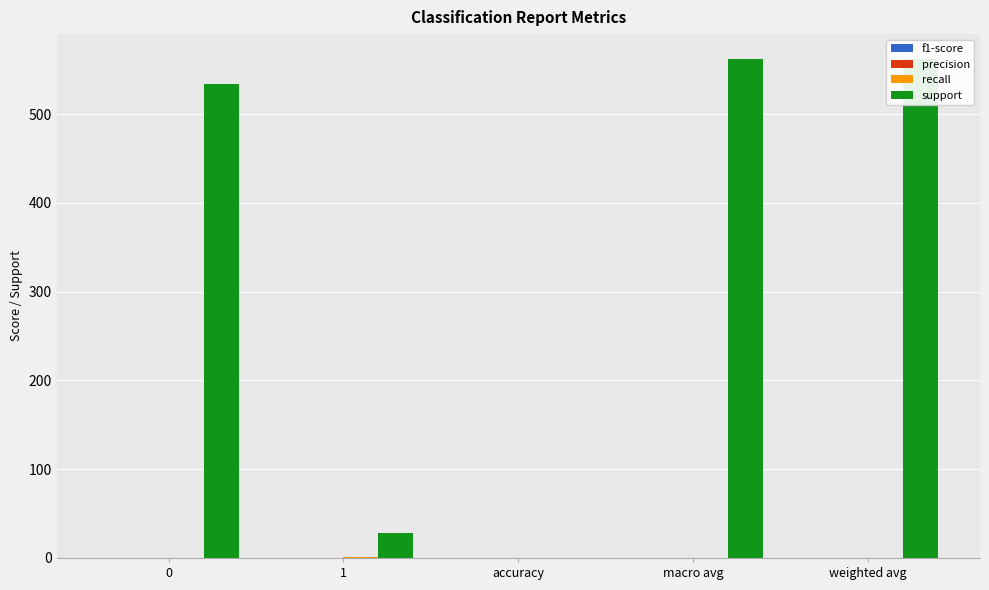

Which series has the largest total across all categories?

support